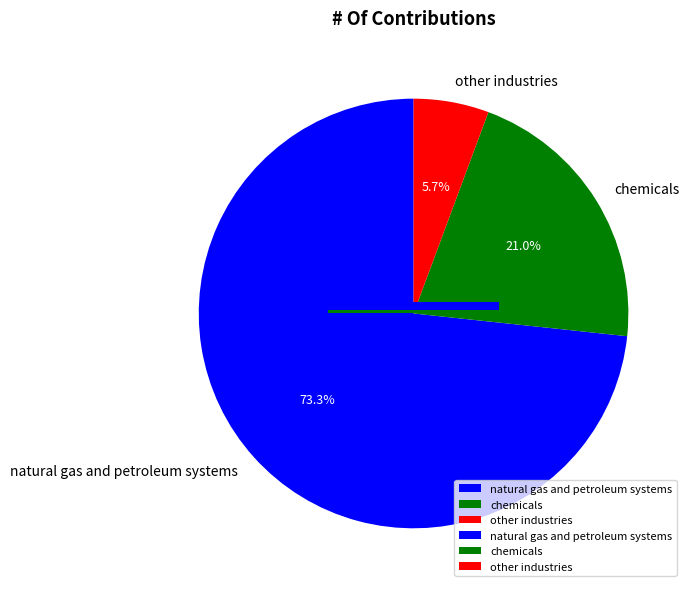

Is the sum of natural gas and petroleum systems and other industries greater than half?

Yes